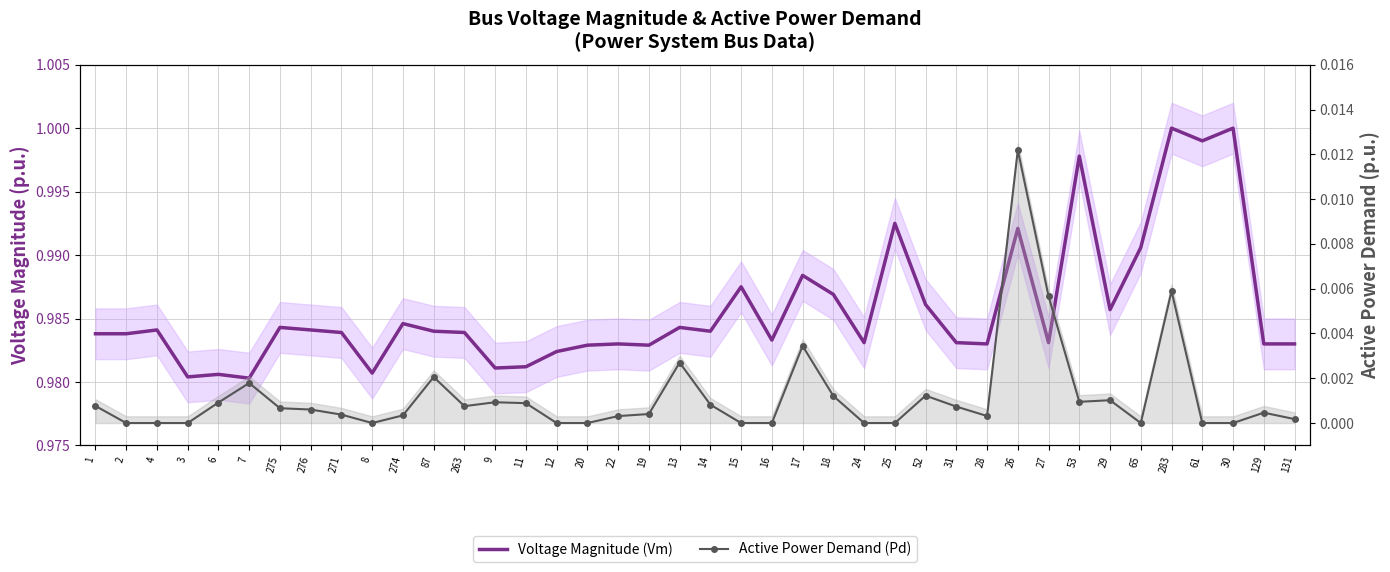

List the labels in order of Active Power Demand (Pd) value, largest first.

26, 283, 27, 17, 13, 87, 7, 52, 18, 29, 53, 9, 6, 11, 14, 1, 263, 31, 275, 276, 129, 19, 271, 274, 28, 22, 131, 2, 4, 3, 8, 12, 20, 15, 16, 24, 25, 65, 61, 30